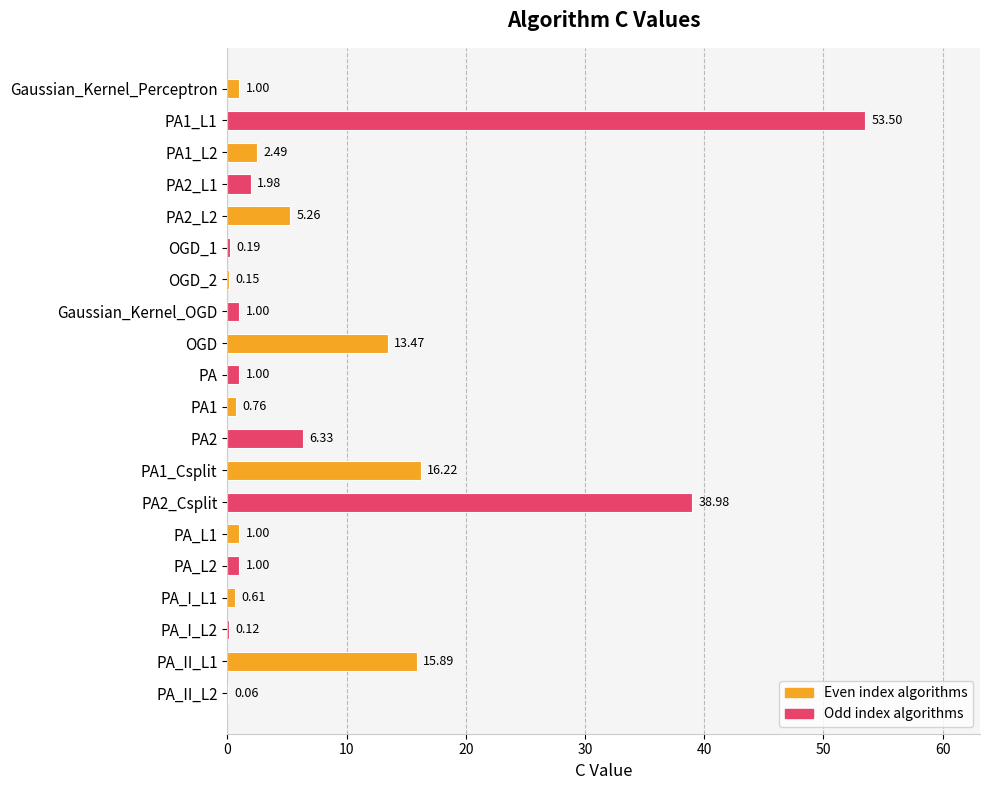

Are the bars horizontal?

Yes